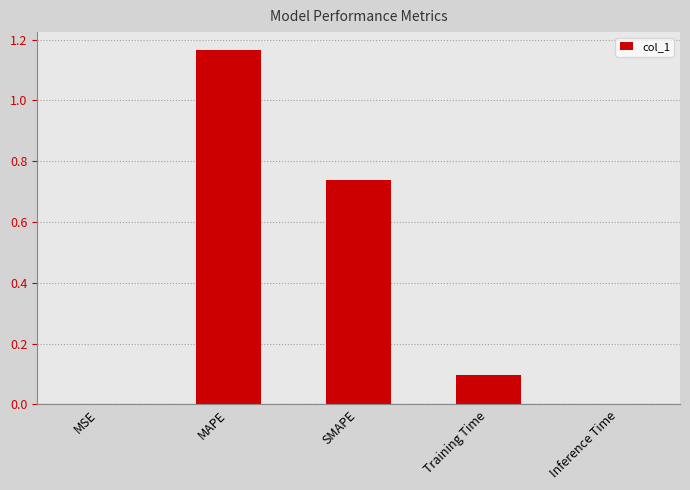

Which category has the highest value across all series?

MAPE